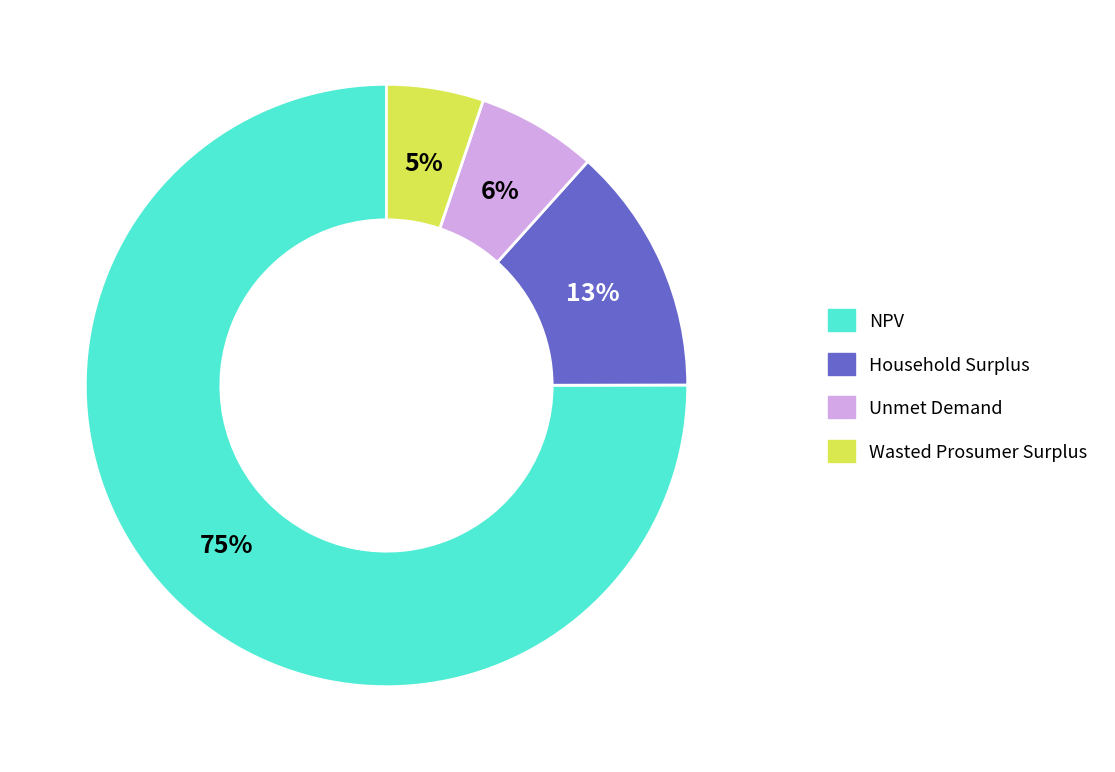

Does NPV account for over 50% of the chart?

Yes